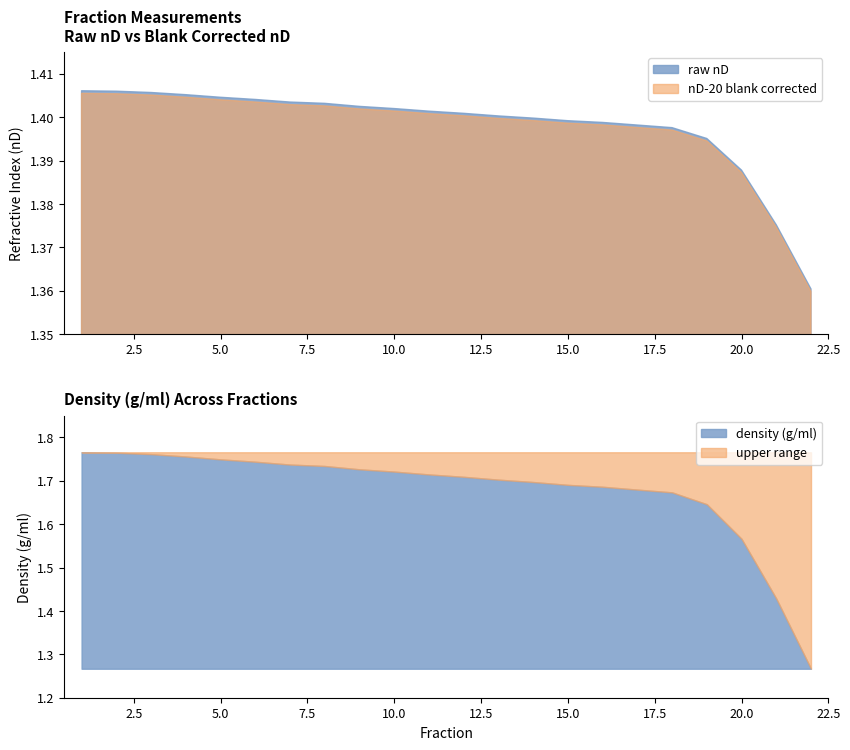

How many series are shown in this chart?

2